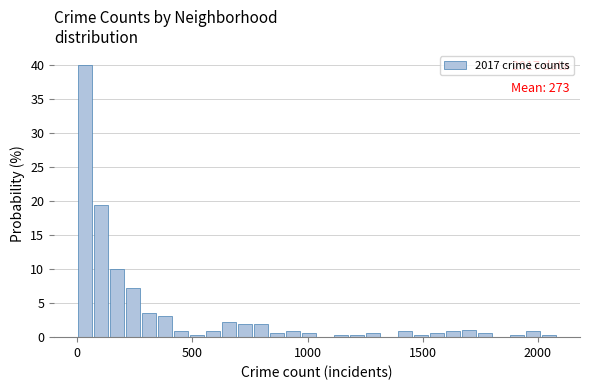

Read against the x-axis, roughly where is the centre of the tallest bar?

50